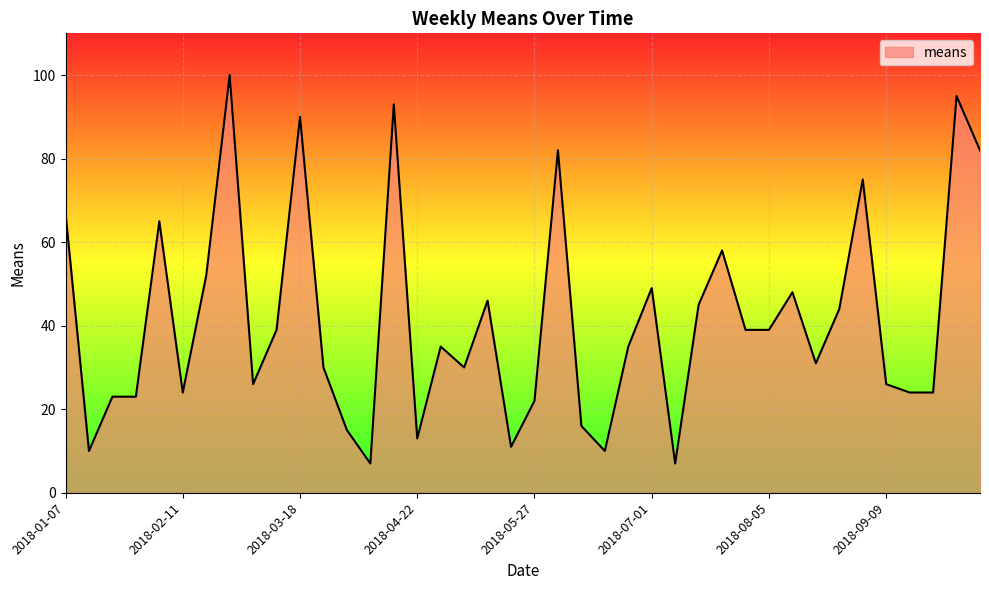

What is the difference between the maximum and minimum values?

93